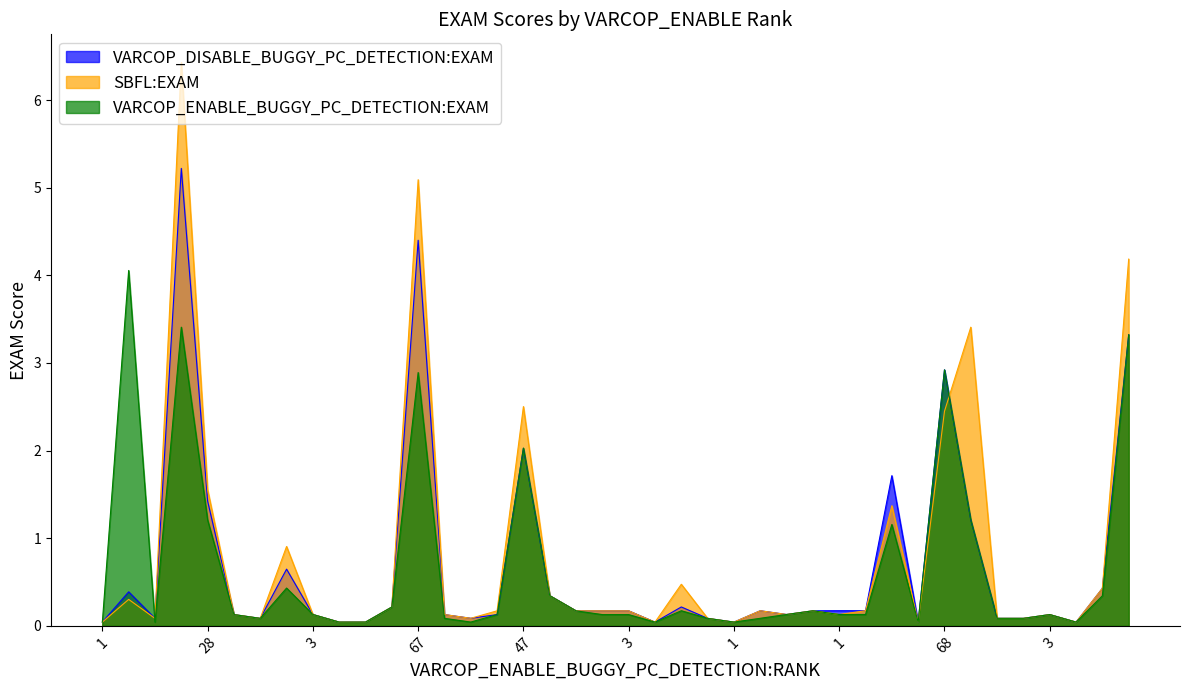

What is the label of the 27th point from the left?

3